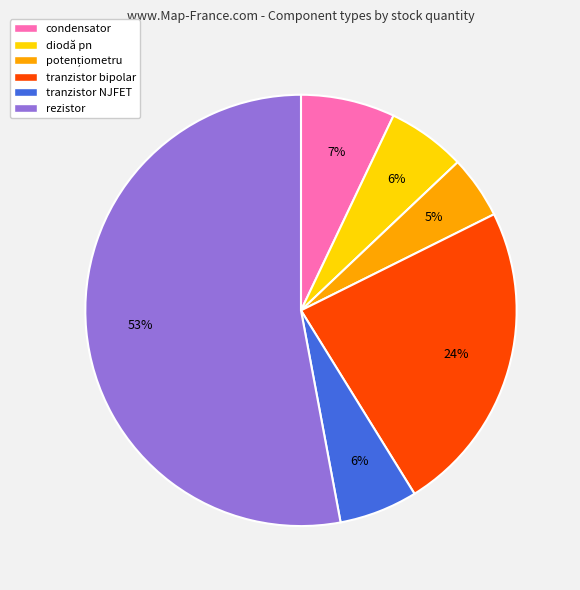

To the nearest percent, what percentage of the pie is condensator?

7%